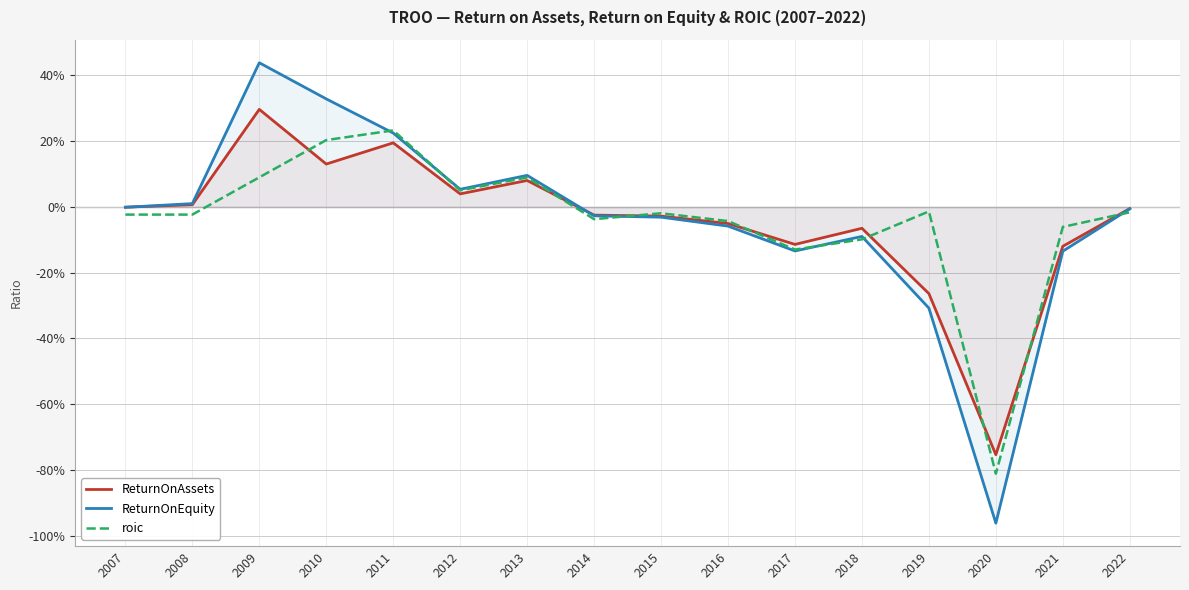

List the series in order of their peak value, highest first.

ReturnOnEquity, ReturnOnAssets, roic